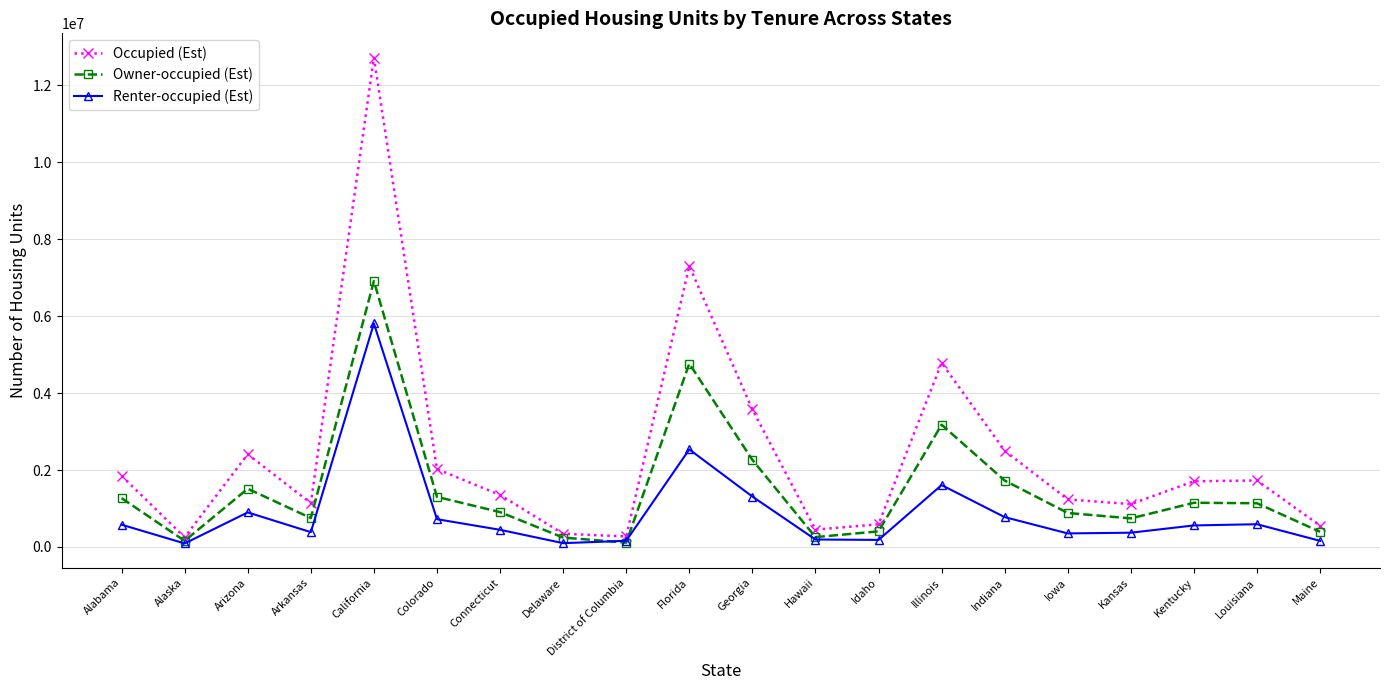

How many lines are shown in the chart?

3